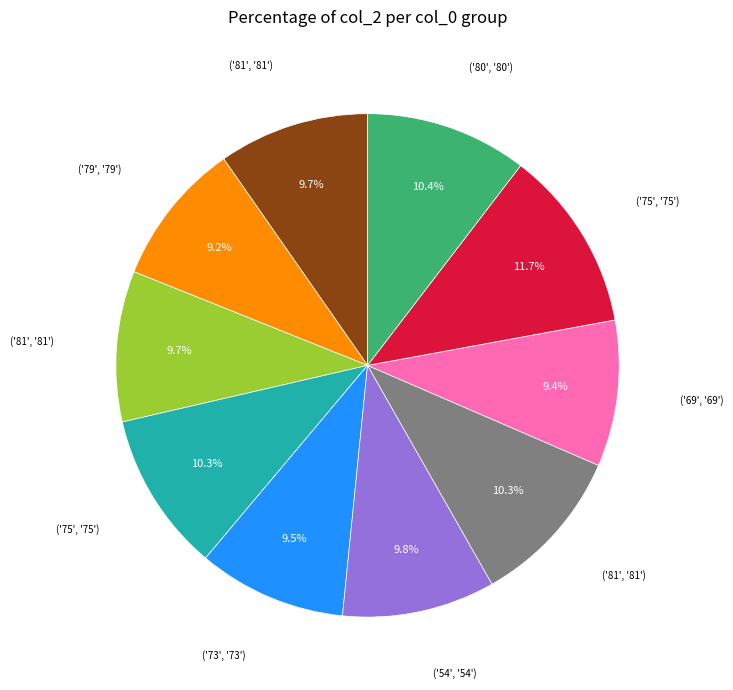

Does any single category account for the majority?

No